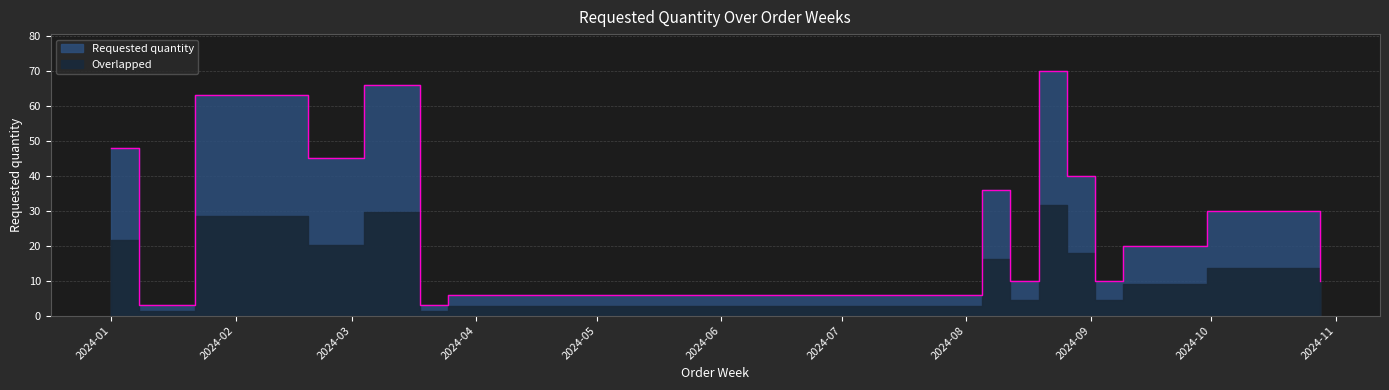

List the labels in order of value, smallest first.

2024-01-08, 2024-03-18, 2024-03-25, 2024-08-12, 2024-09-02, 2024-10-28, 2024-09-09, 2024-09-16, 2024-09-30, 2024-08-05, 2024-08-26, 2024-02-19, 2024-01-01, 2024-01-22, 2024-02-05, 2024-03-04, 2024-08-19